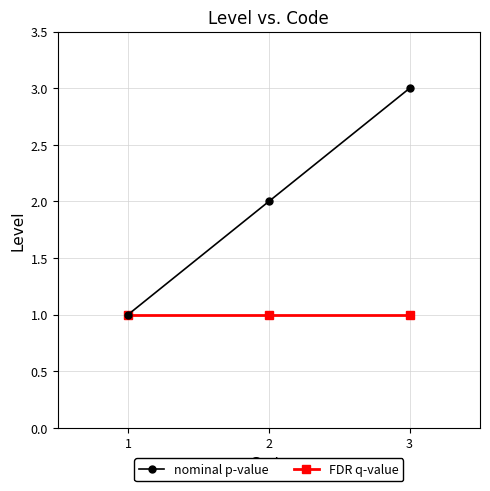

List the series in order of their overall mean, highest first.

nominal p-value, FDR q-value